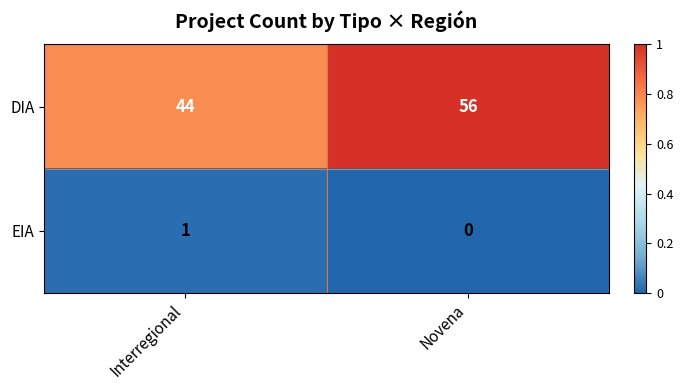

True or false: DIA has a value of 20 at Interregional.

False